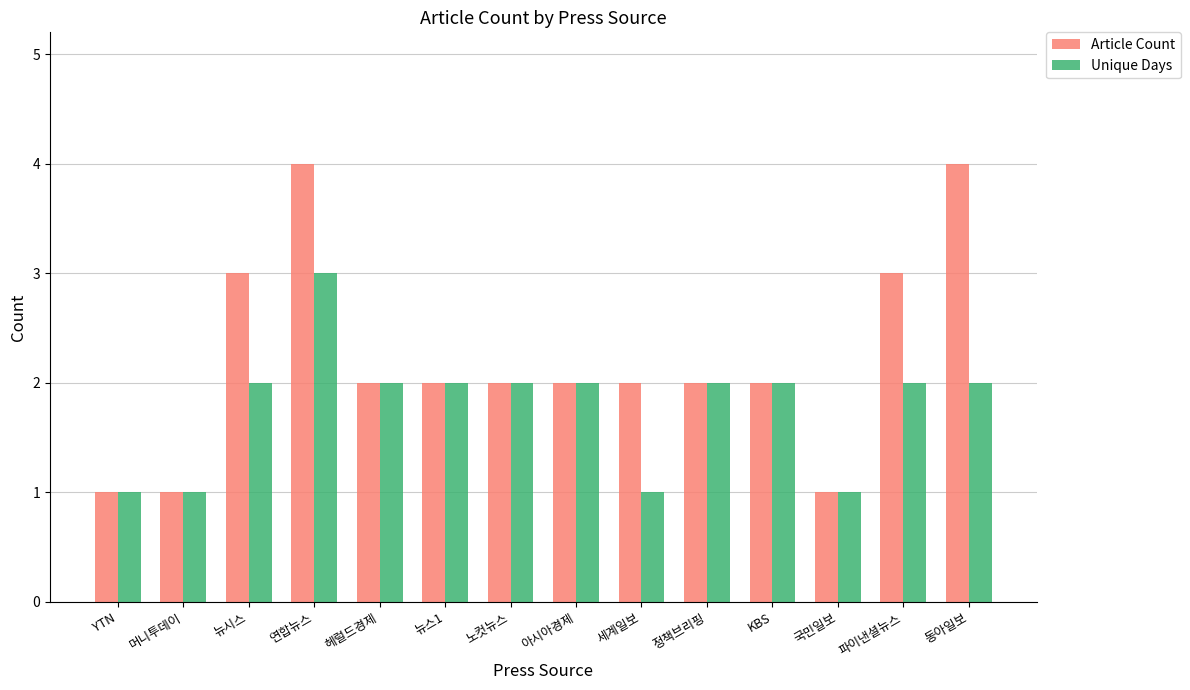

At which label does Unique Days reach its peak?

연합뉴스